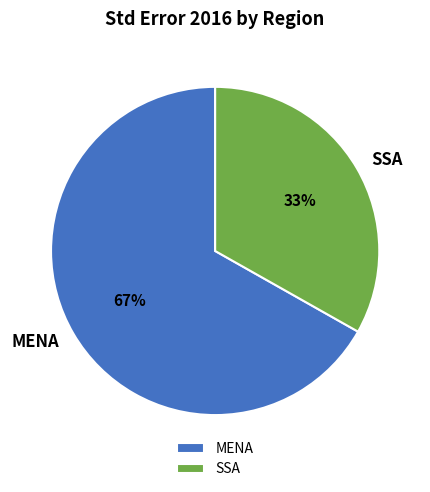

Does MENA represent more than half of the total?

Yes